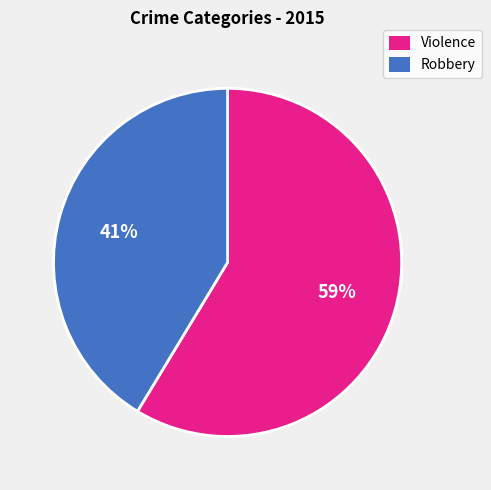

How many slices are in this pie chart?

2